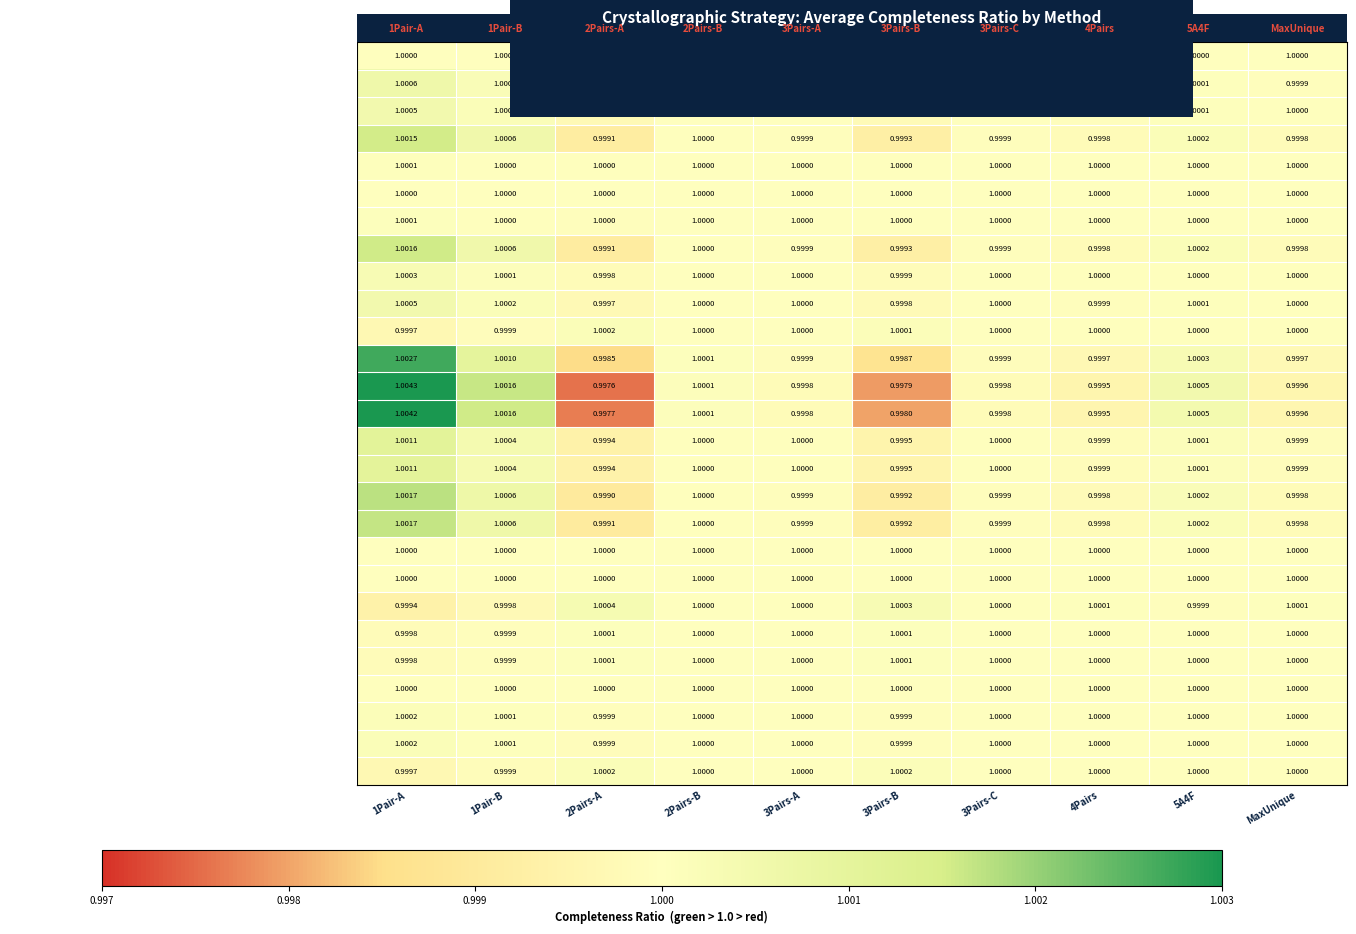

Which series has the largest total across all categories?

TD Single